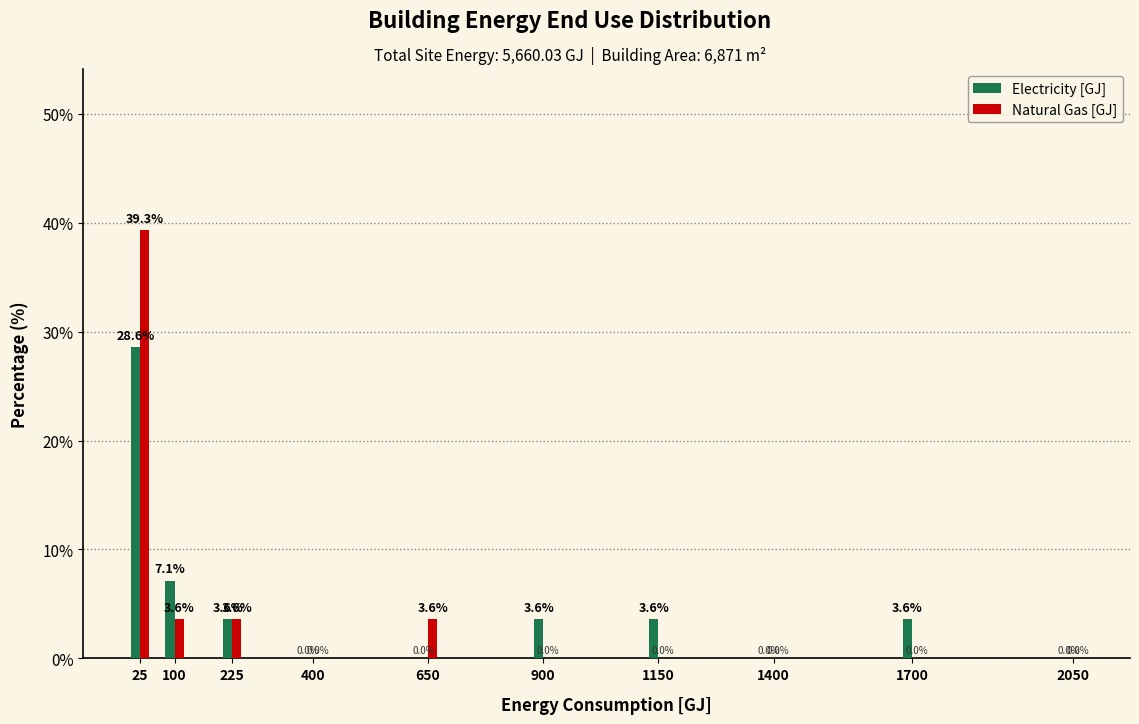

Reading right to left, what are all the values shown in this chart?

Electricity [GJ]: 2050=0.0	1700=3.6	1400=0.0	1150=3.6	900=3.6	650=0.0	400=0.0	225=3.6	100=7.1	25=28.6
Natural Gas [GJ]: 2050=0.0	1700=0.0	1400=0.0	1150=0.0	900=0.0	650=3.6	400=0.0	225=3.6	100=3.6	25=39.3